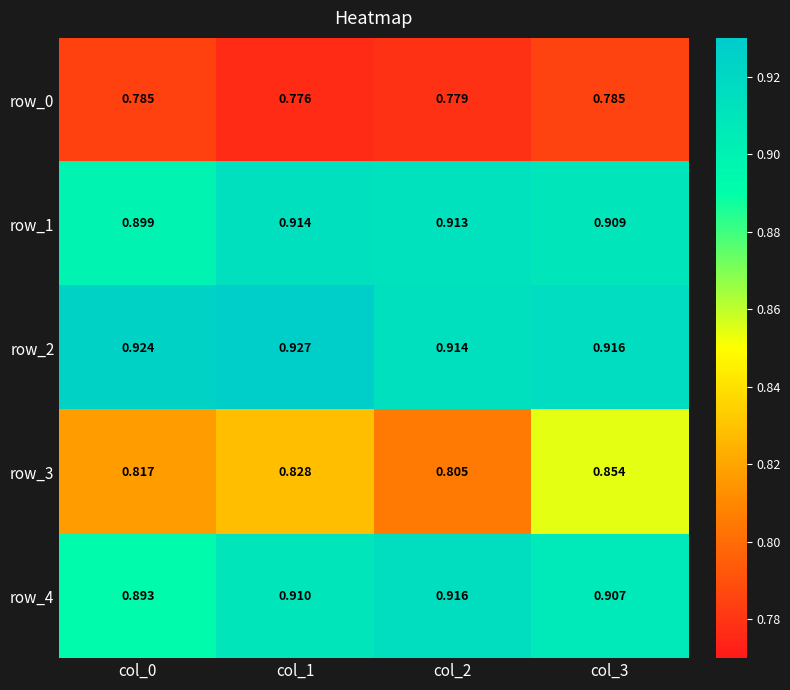

Is the value of row_2 at col_0 greater than the value of row_0 at col_0?

Yes